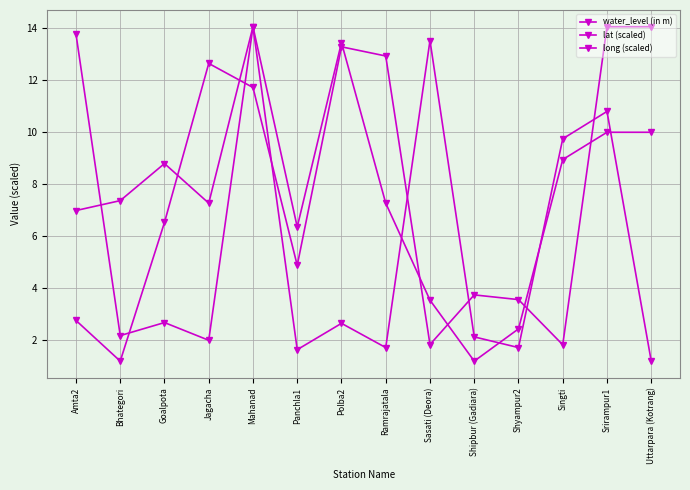

Between Singti and Ramrajatala, which is larger?

Singti